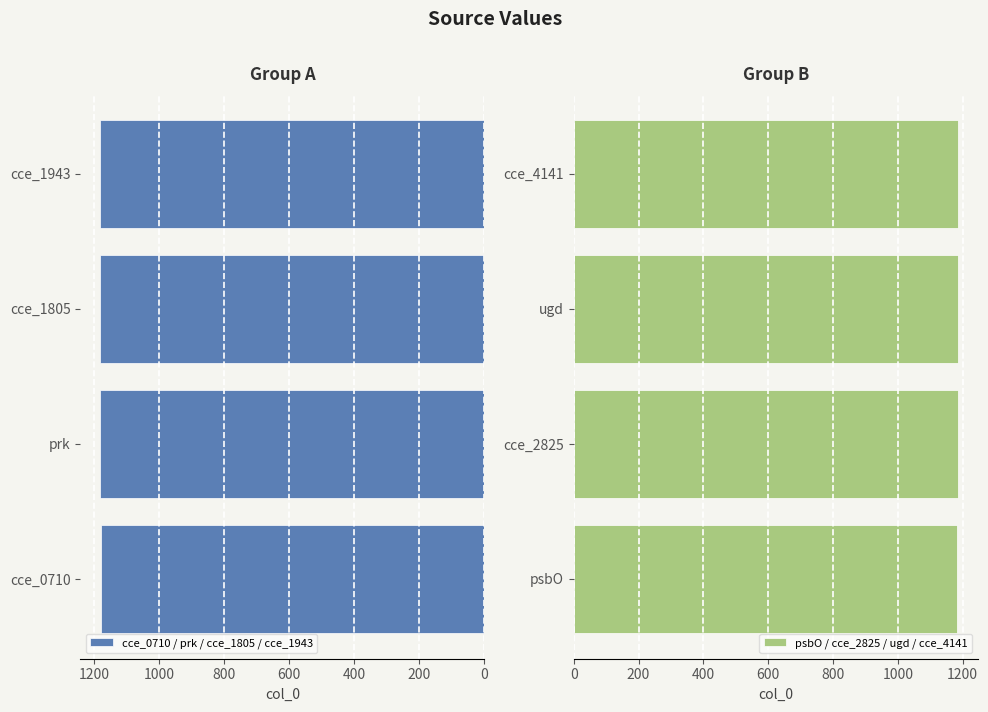

At which label does cce_0710 / prk / cce_1805 / cce_1943 first exceed 1182?

600